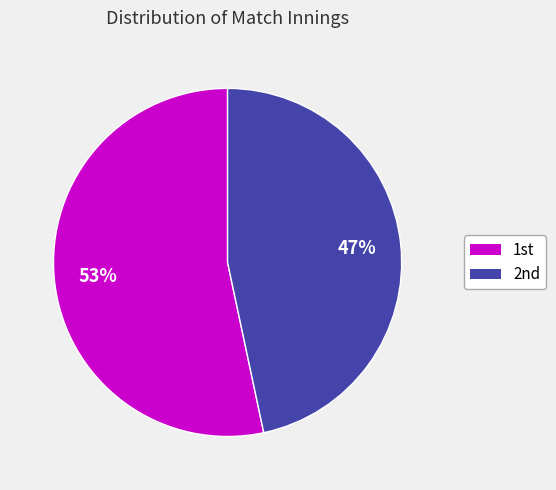

To the nearest percent, what is the average slice percentage?

50%